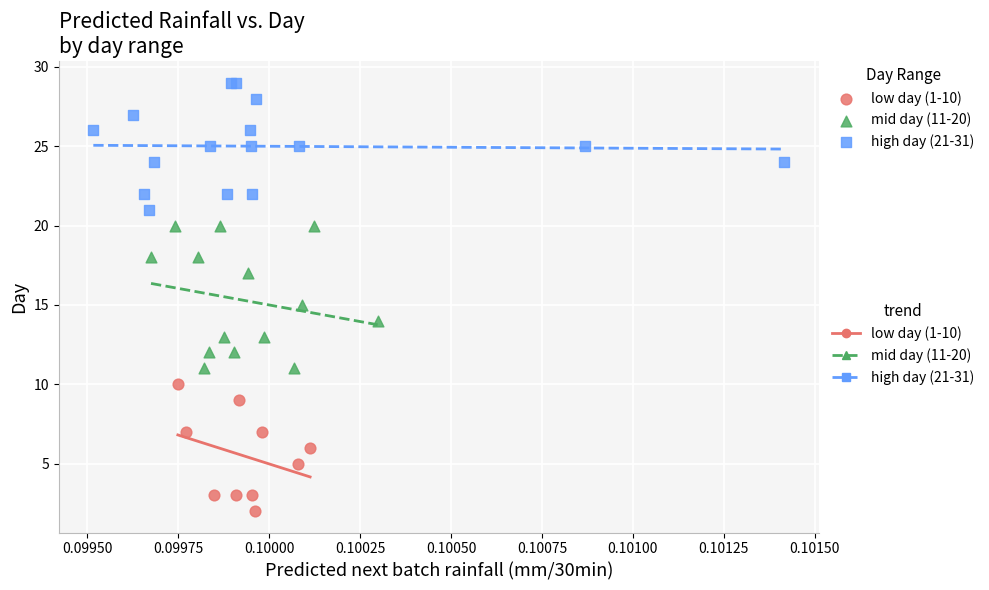

Which series contains the highest Y value?

high day (21-31)